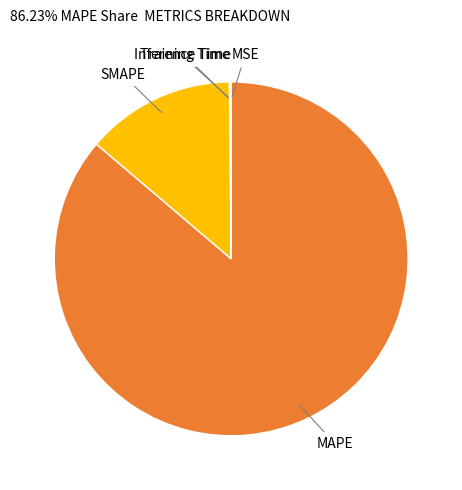

Is there a majority slice in this chart?

Yes